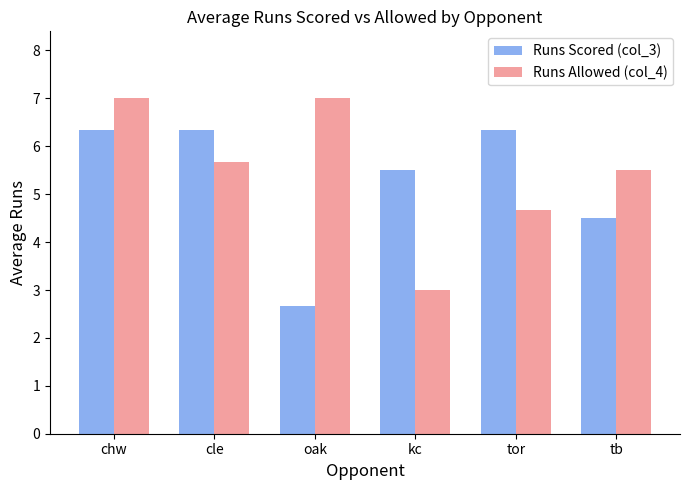

The value of Runs Scored (col_3) at kc is 8.2. True or false?

False